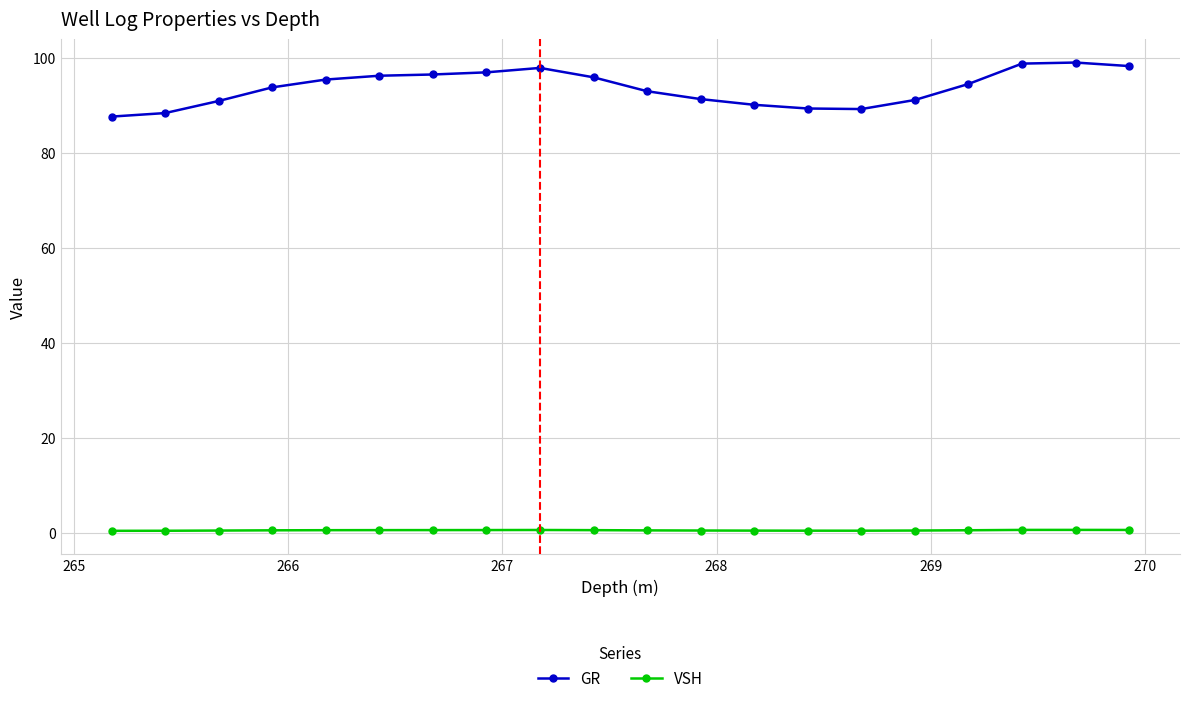

How many lines are shown in the chart?

2